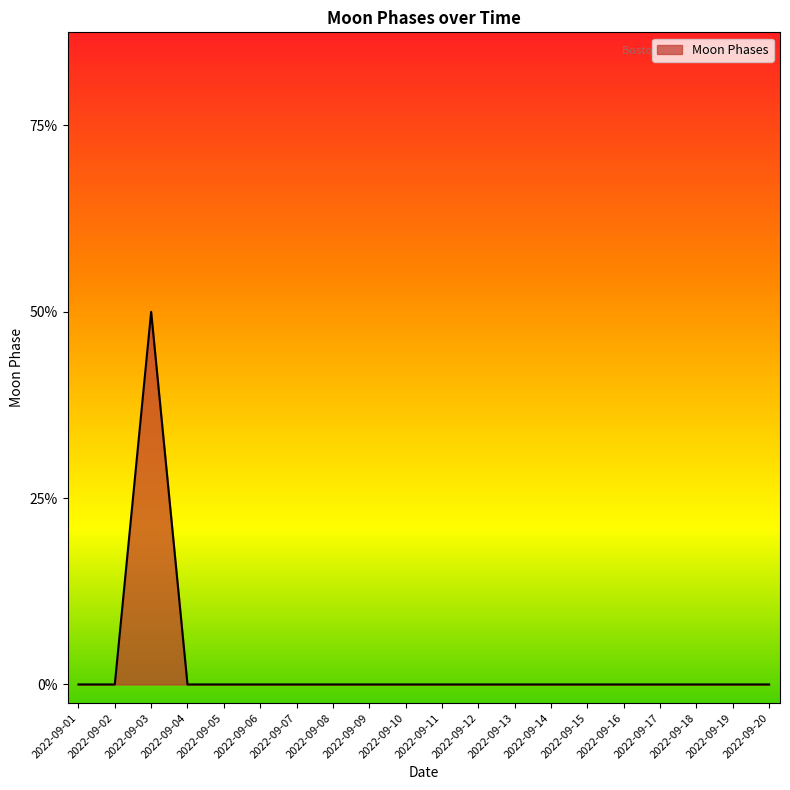

The value at 2022-09-04 is 0. True or false?

True